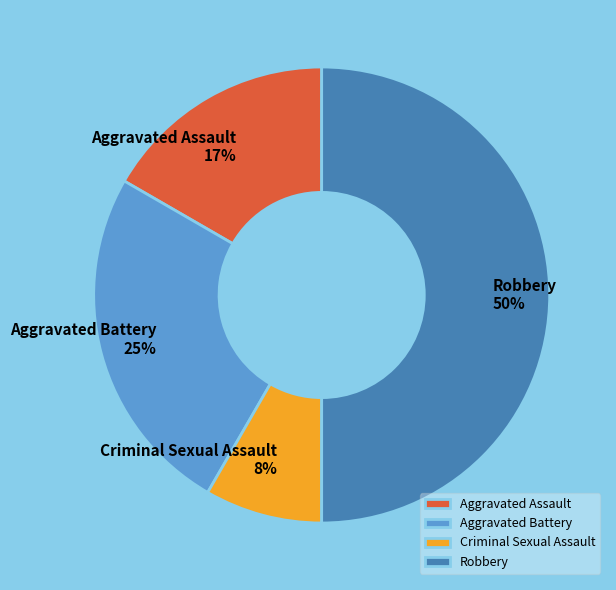

Is it true that Criminal Sexual Assault is 8% of the pie?

True